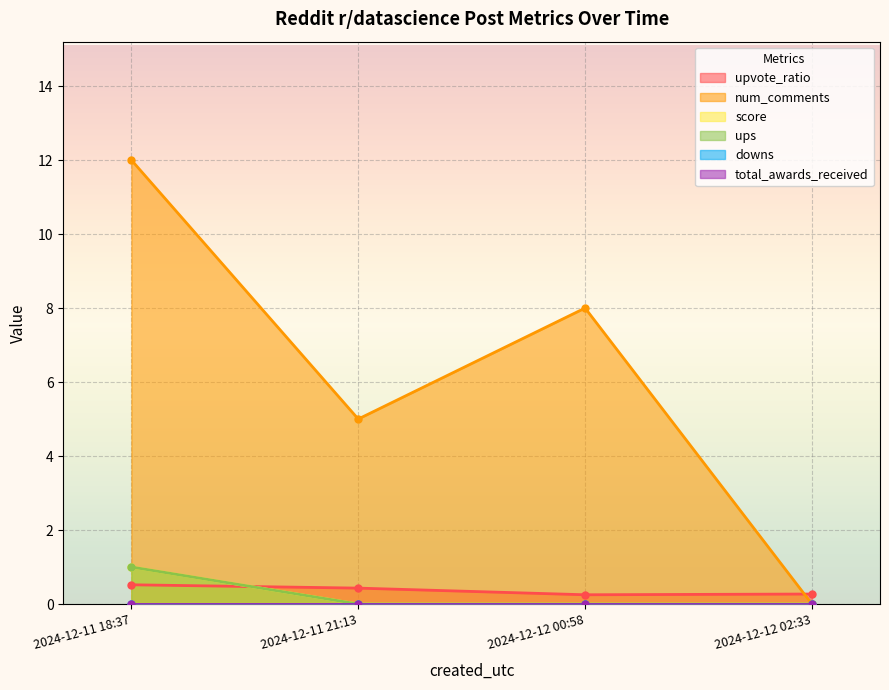

Reading left to right, extract all data points from this chart.

upvote_ratio: 0.5	0.4	0.2	0.3
num_comments: 12.0	5.0	8.0	0.0
score: 1.0	0.0	0.0	0.0
ups: 1.0	0.0	0.0	0.0